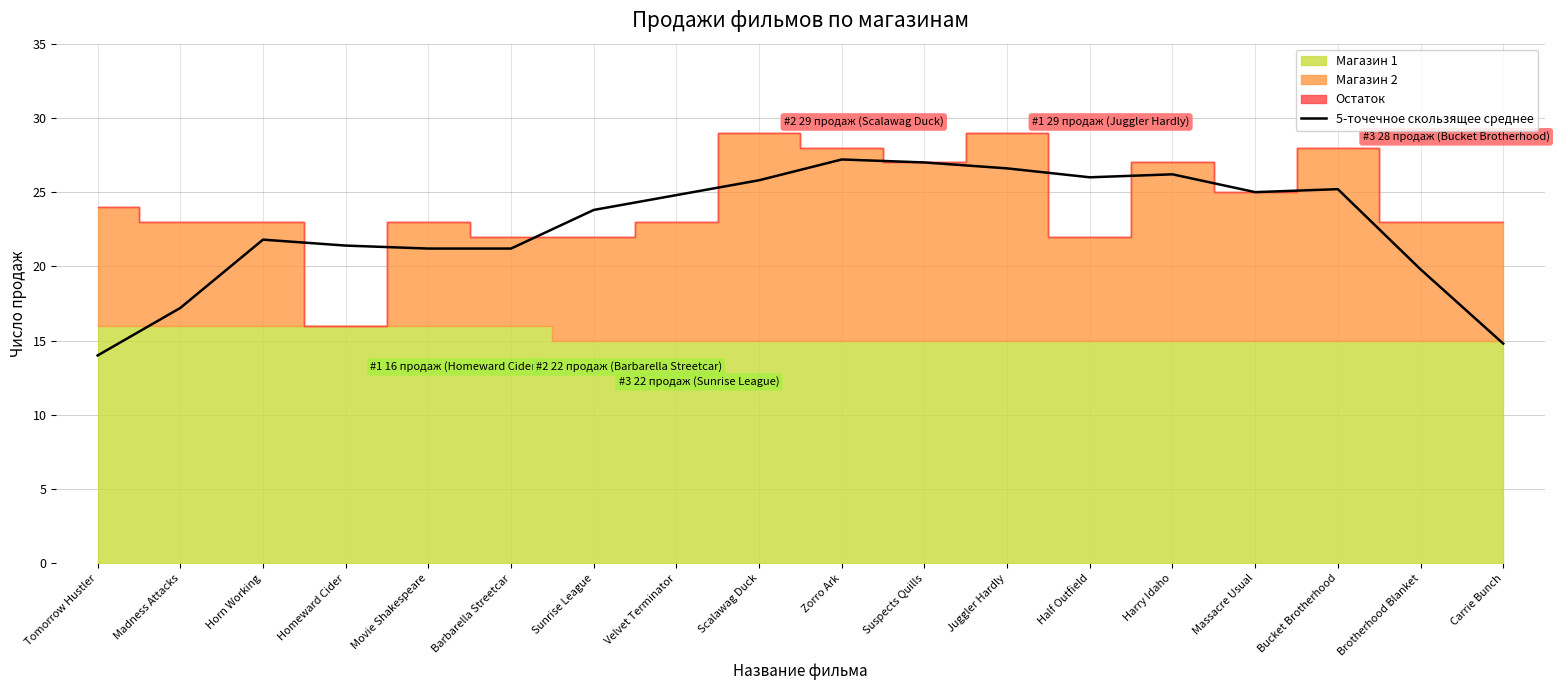

Approximately how many times larger is the value at Bucket Brotherhood compared to Massacre Usual?

1.0